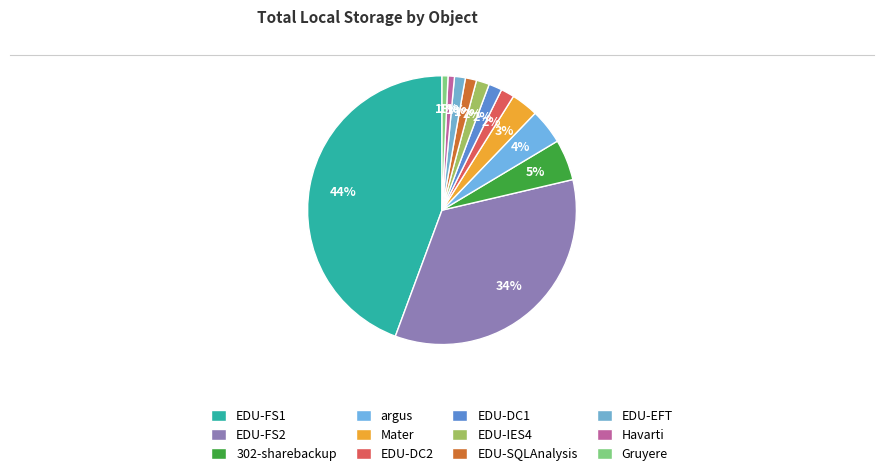

To the nearest percent, what is the combined percentage of EDU-FS1 and EDU-DC1?

46%